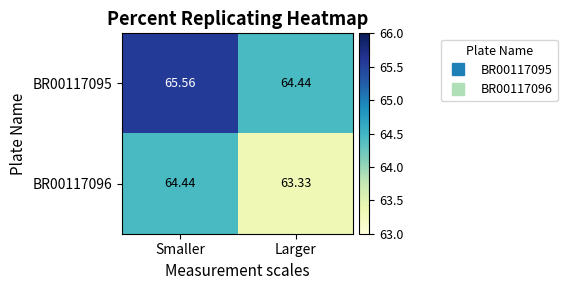

Where does the BR00117096 series first go above 64?

Smaller